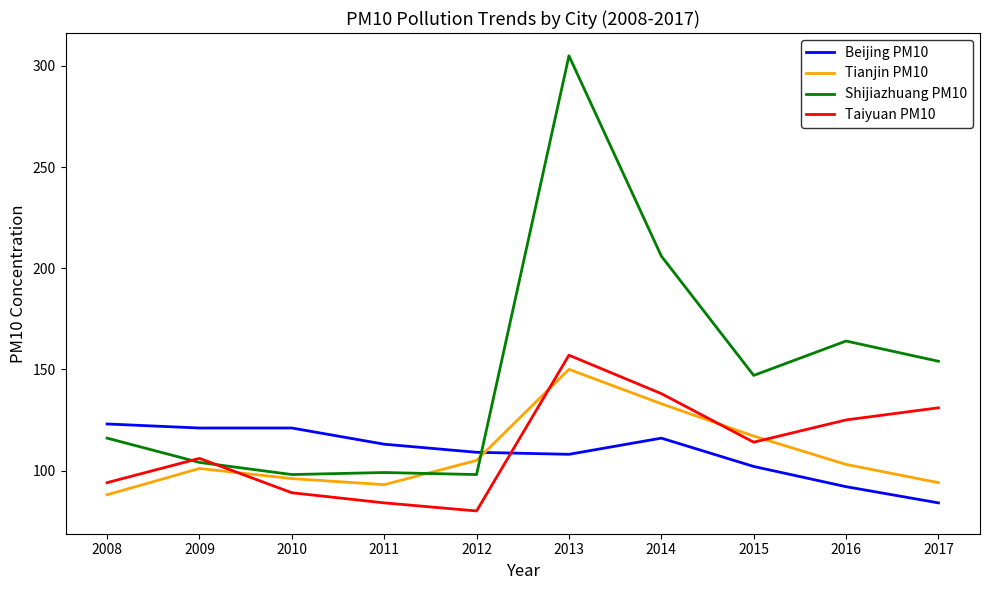

How many lines are shown in the chart?

4